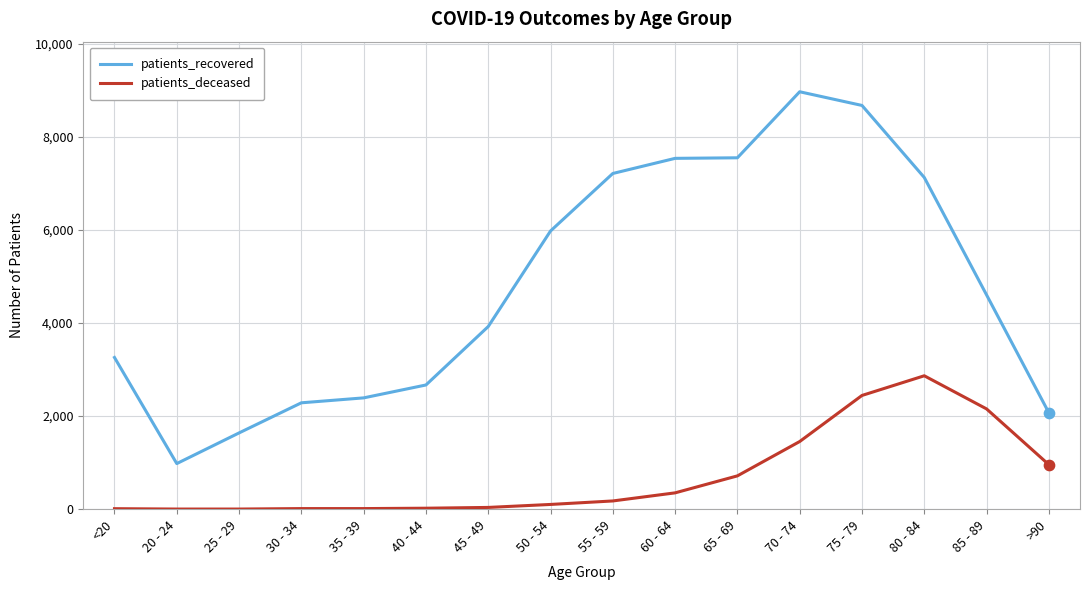

Between 35 - 39 and 60 - 64, which series saw the biggest shift?

patients_recovered